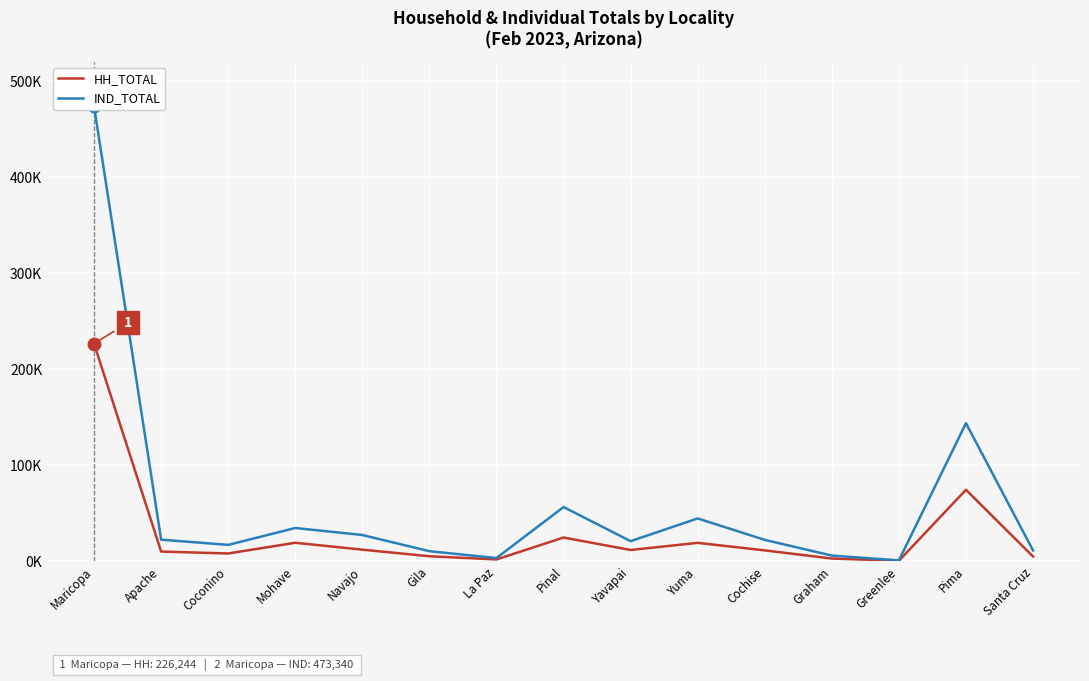

True or false: HH_TOTAL and IND_TOTAL intersect in this chart.

False